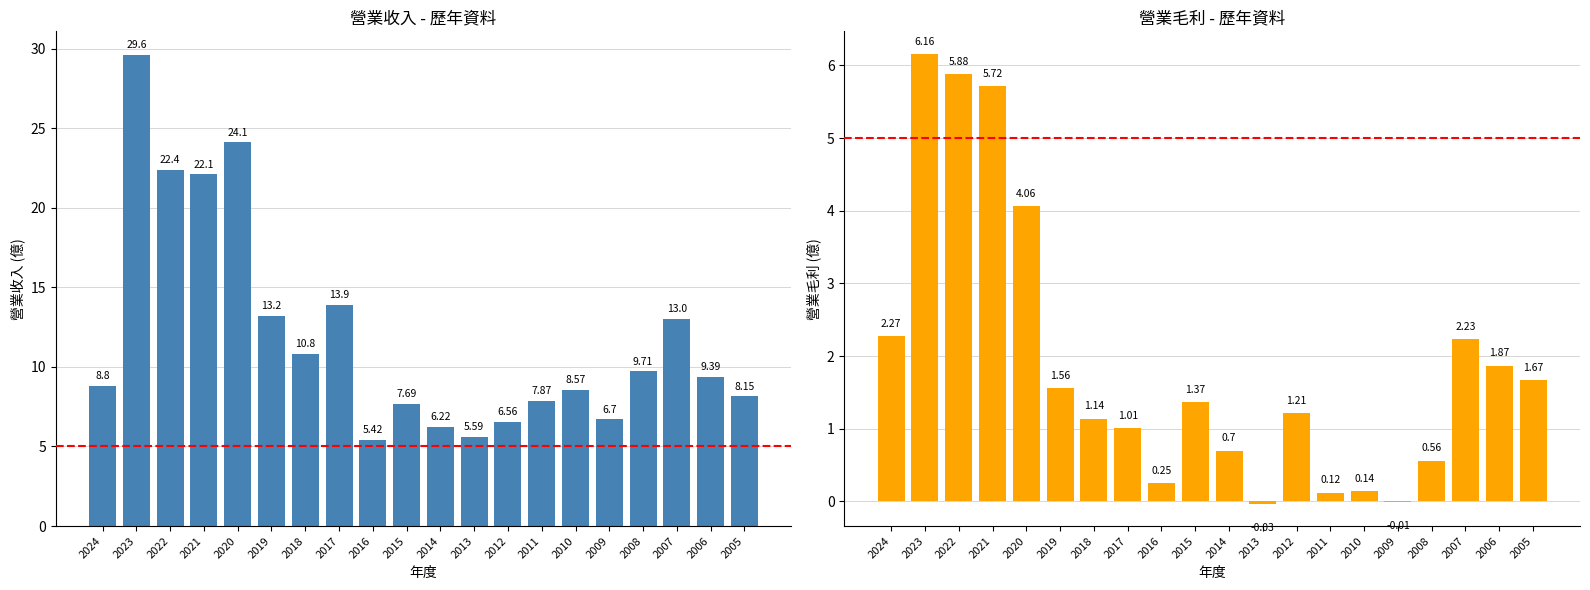

Which series has the largest range (max minus min)?

營業收入(億)